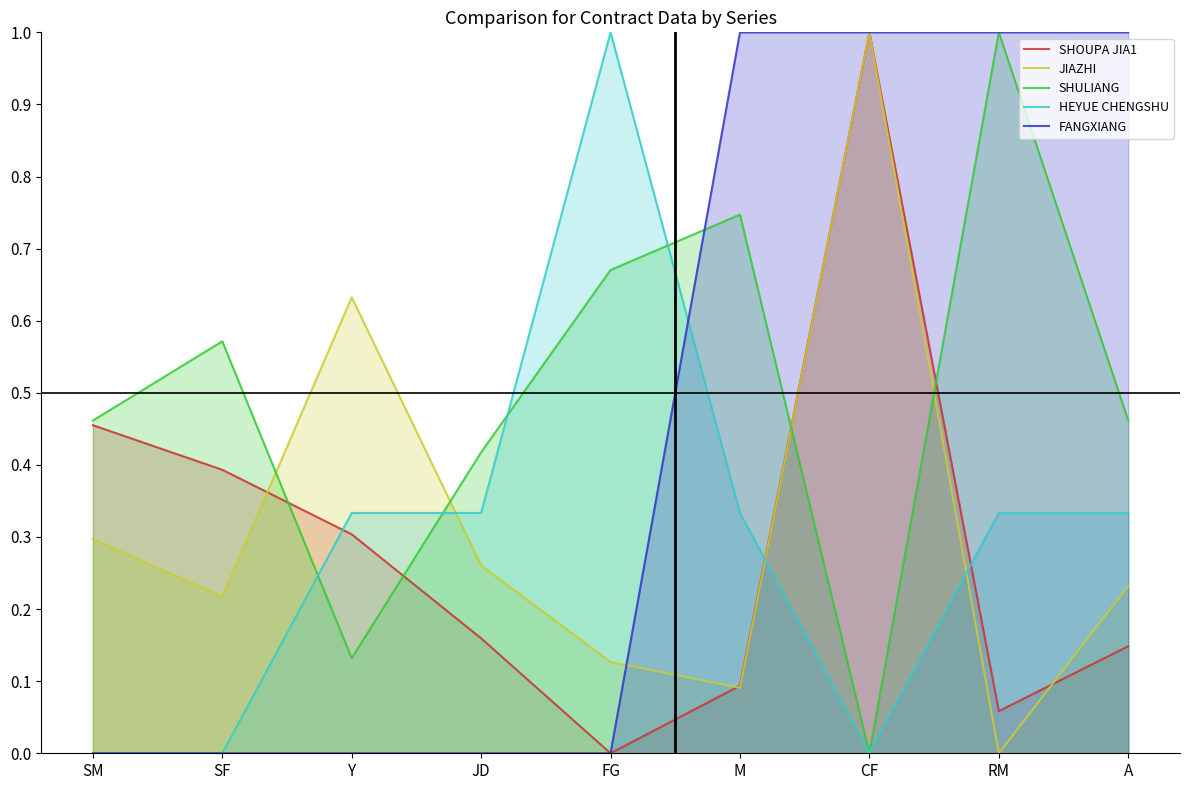

True or false: FANGXIANG and SHOUPA JIA1 cross at least once.

False